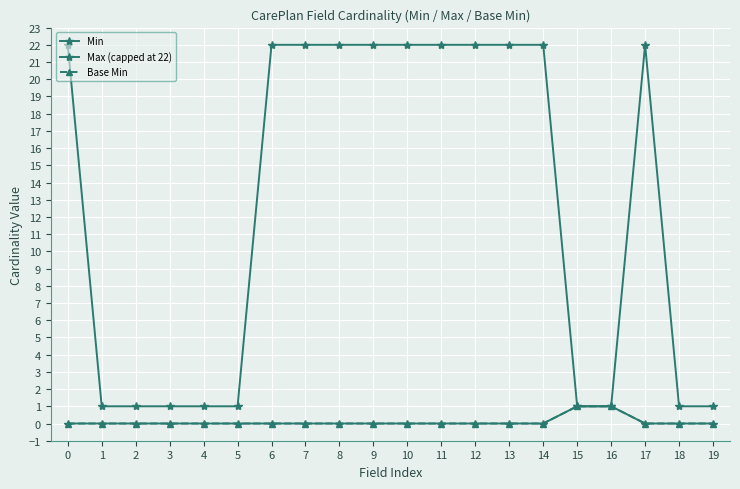

Is this an area chart (filled region under the line)?

No